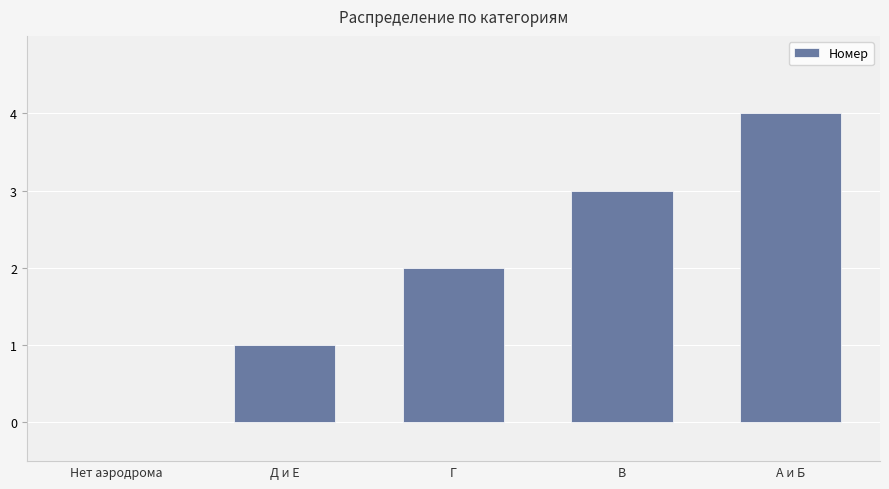

Count the values in the range 1 to 3.

3